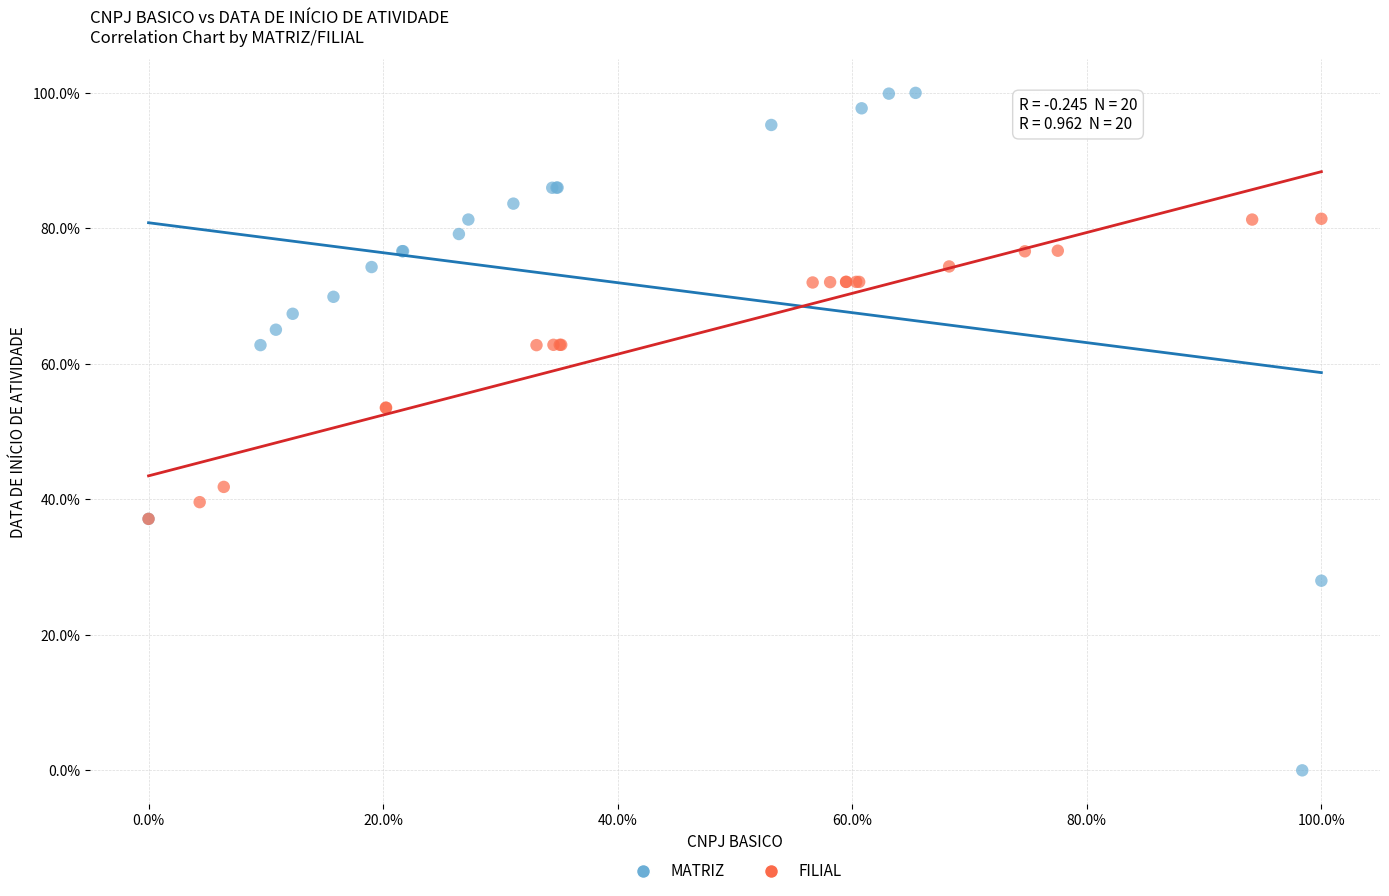

Which series contains the lowest Y value?

MATRIZ